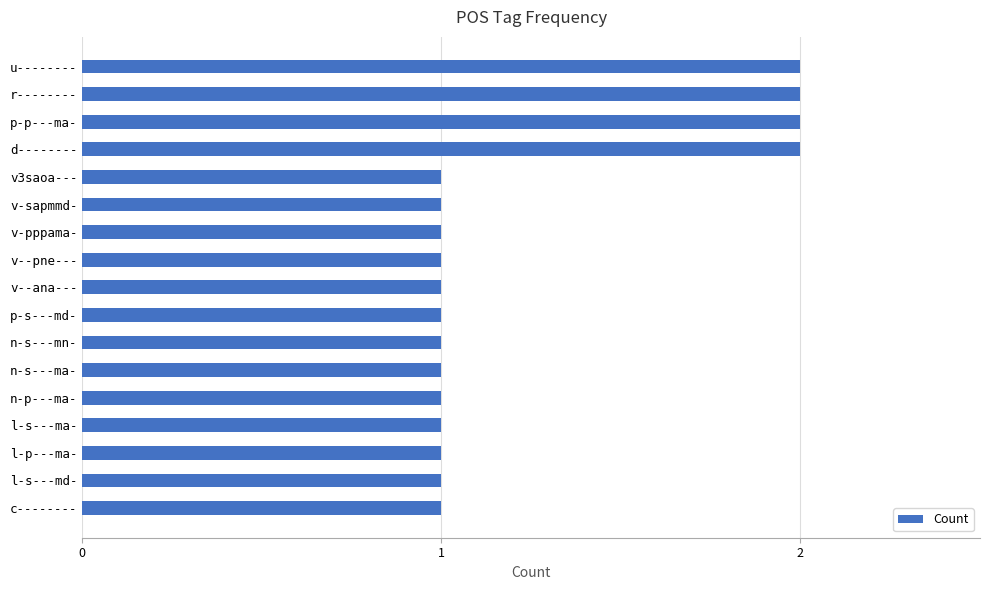

What is the change in value from p-s---md- to d--------?

+1